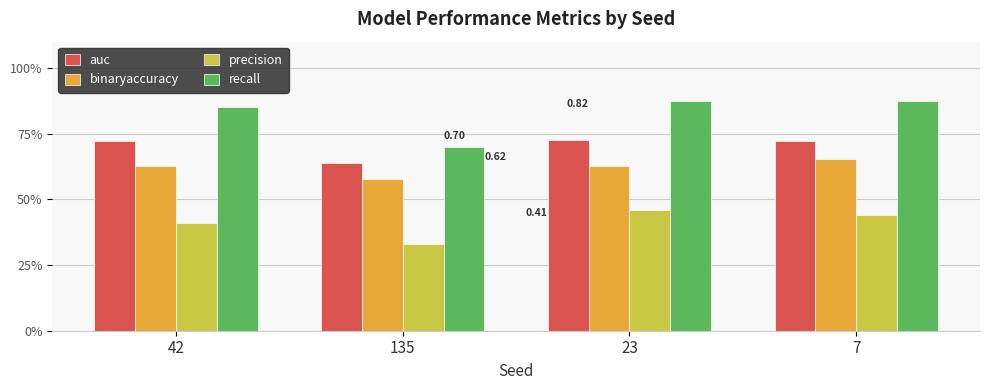

What is the label of the 2nd bar from the right?

23